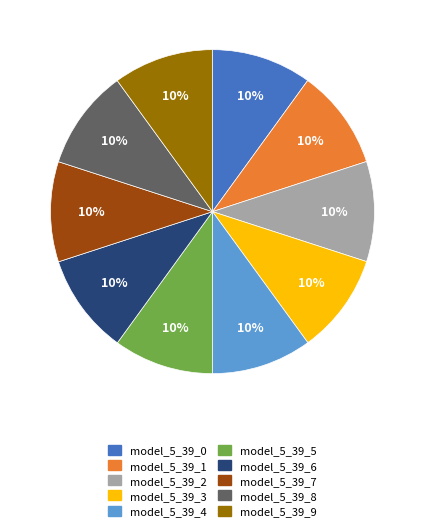

Do model_5_39_2 and model_5_39_9 together represent more than half of the pie?

No